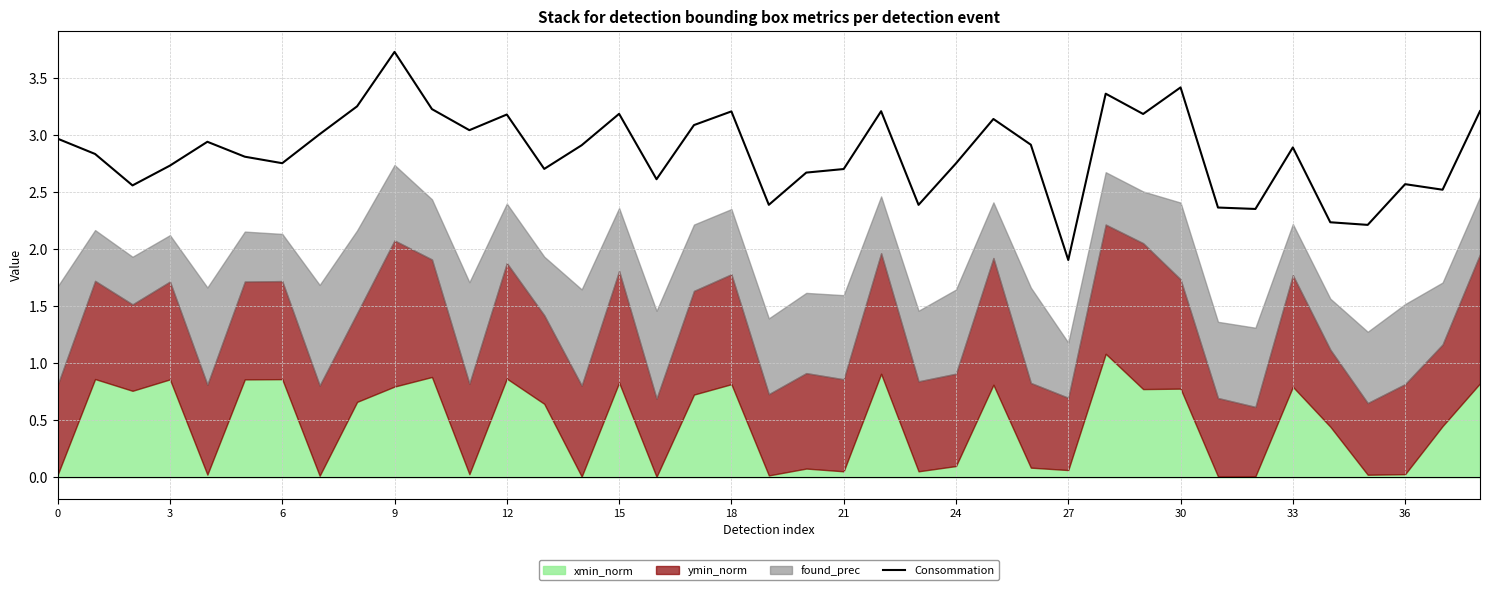

The chart shows a value of 1.3 at 14. True or false?

False